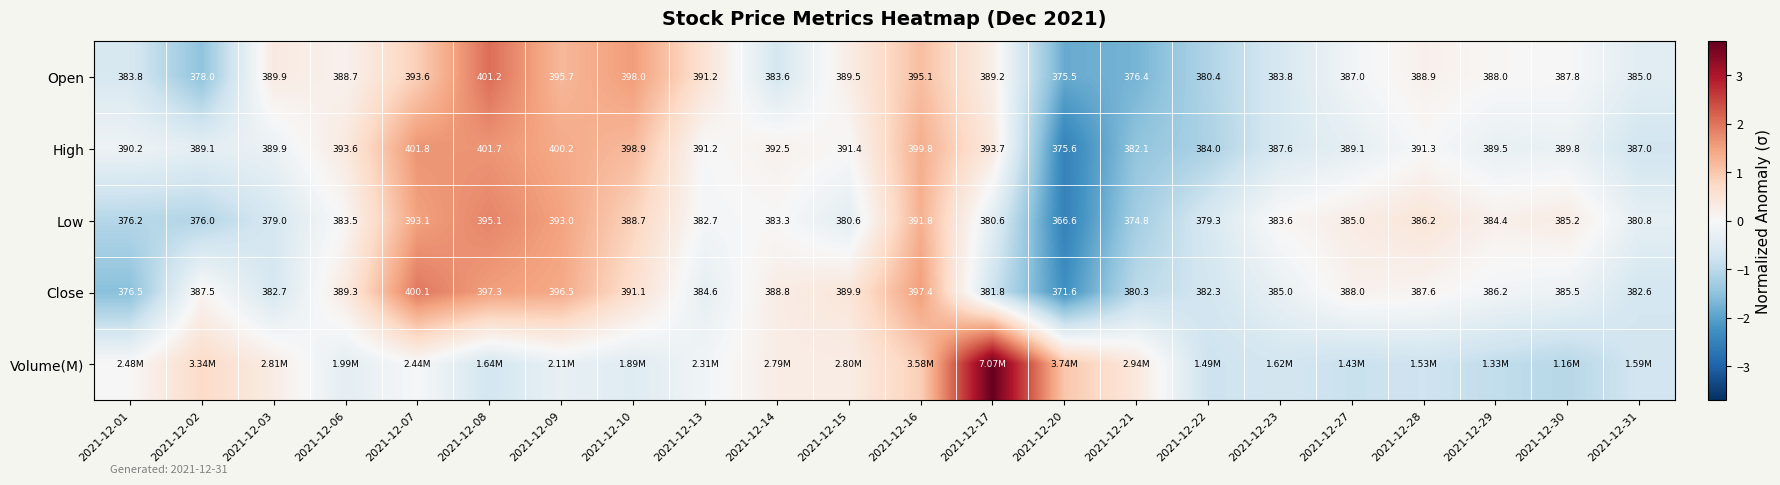

The Open series shows -0.7 at 2021-12-31. True or false?

False